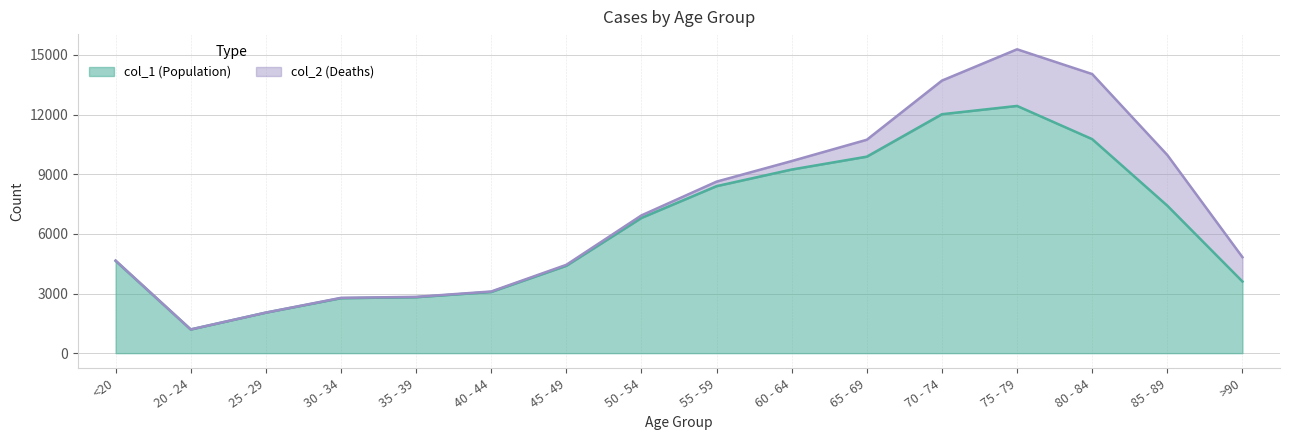

At which category is the sum across all series the highest?

75 - 79